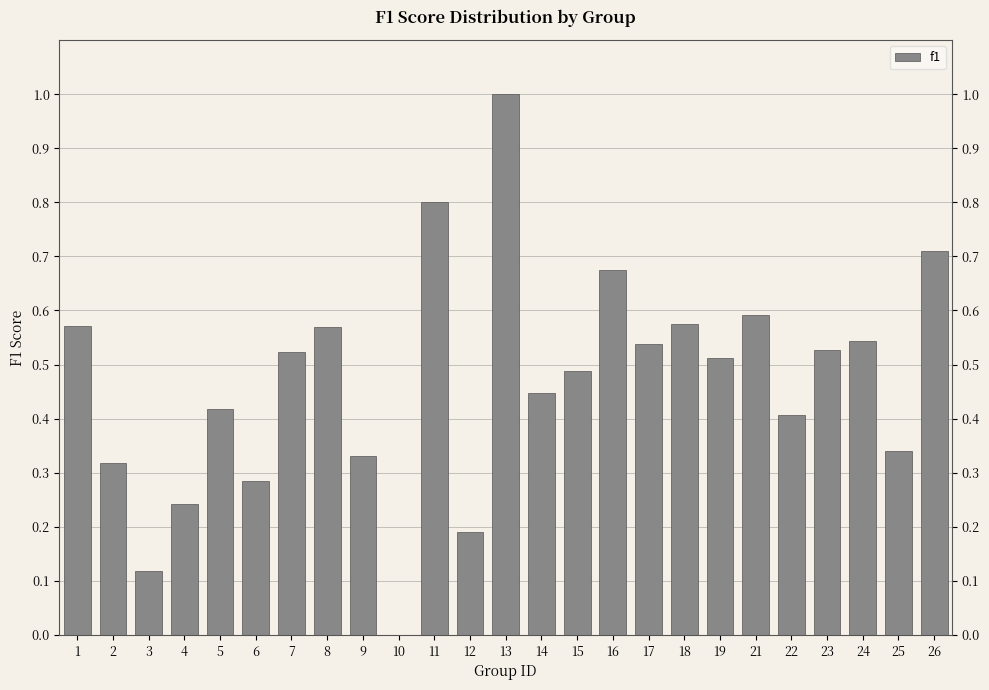

The chart shows a value of 0.4 at 14. True or false?

True